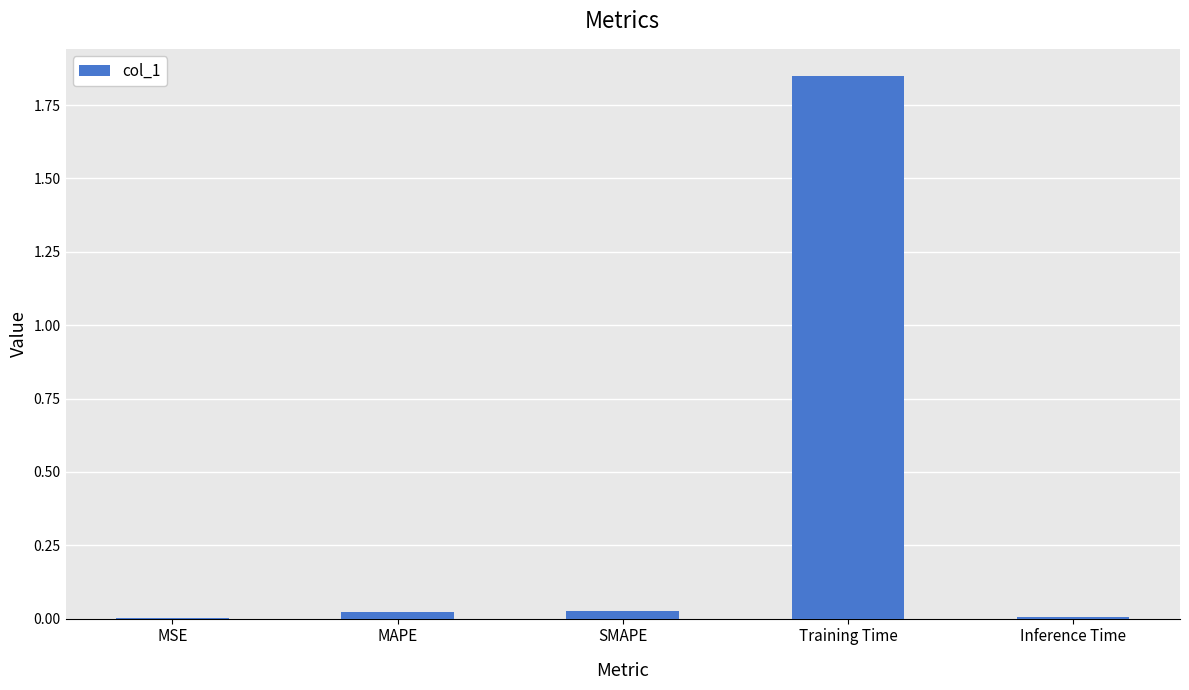

What is the sum of all values?

1.9